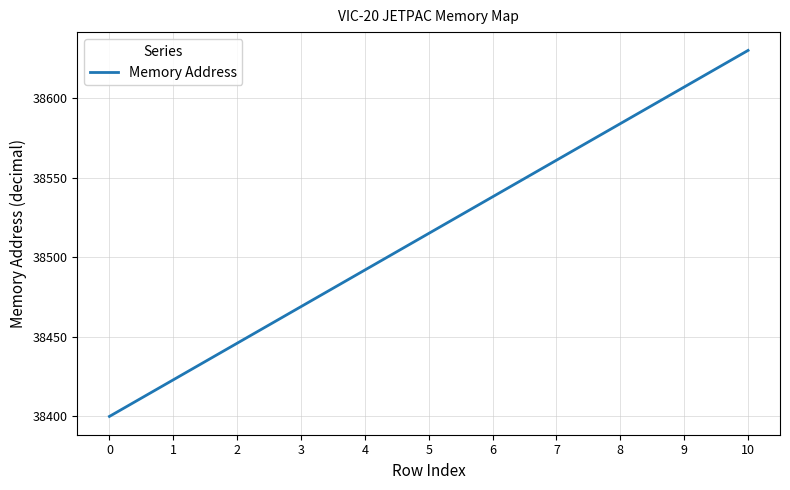

What is the ratio of the value at 6 to the value at 4?

1.0